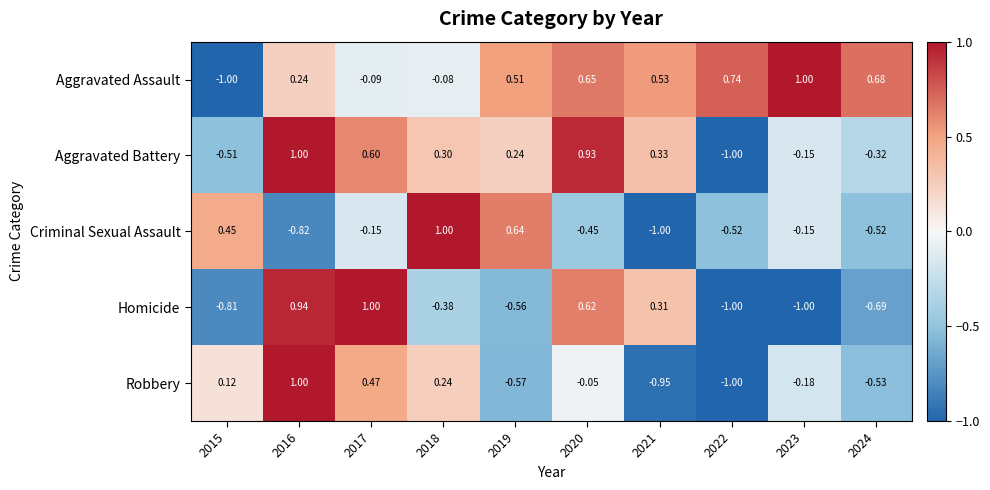

Is the value of Robbery at 2022 greater than the value of Aggravated Assault at 2018?

No